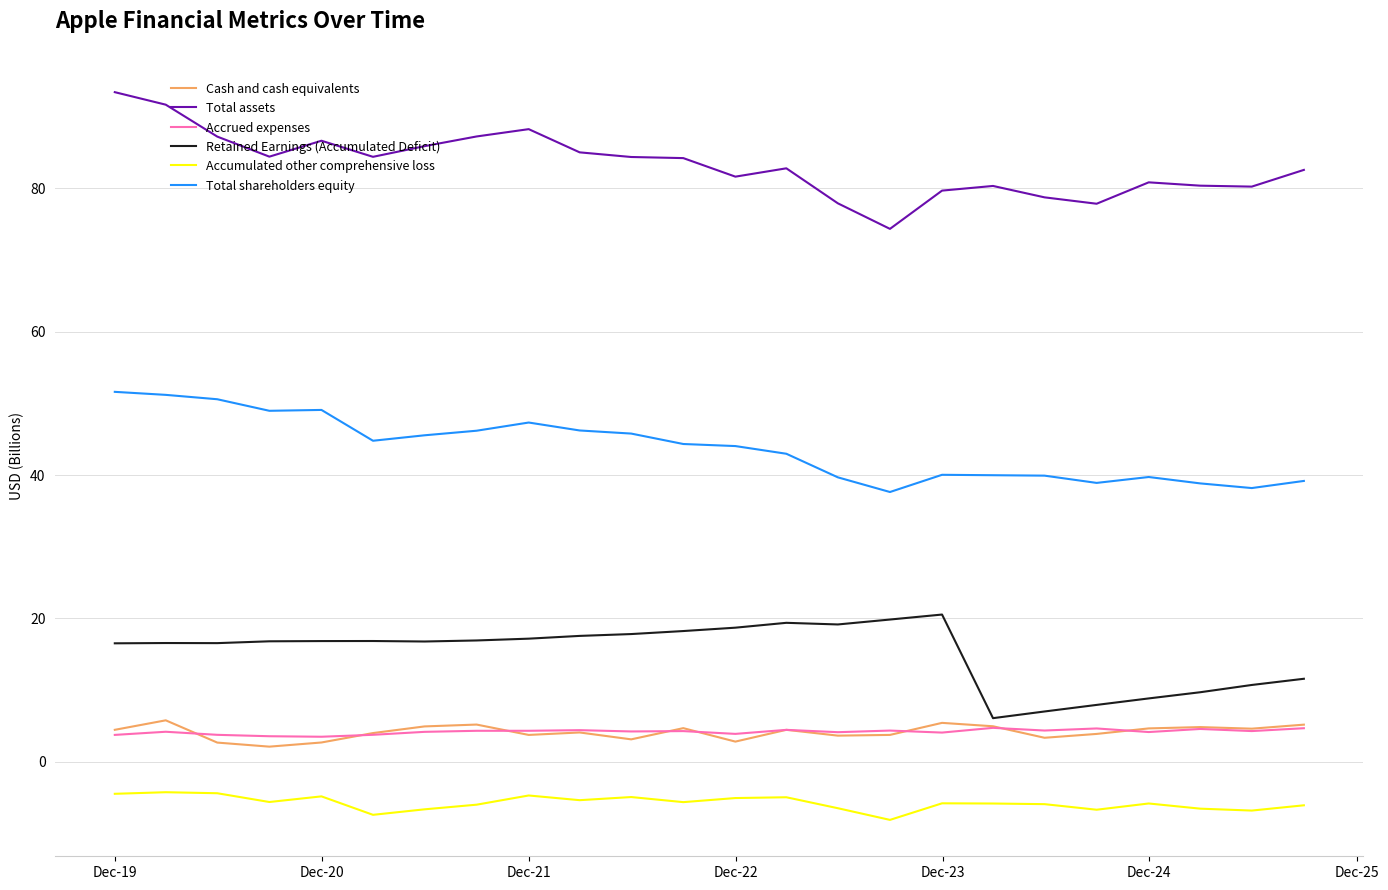

What is the smallest value displayed?

-8.1